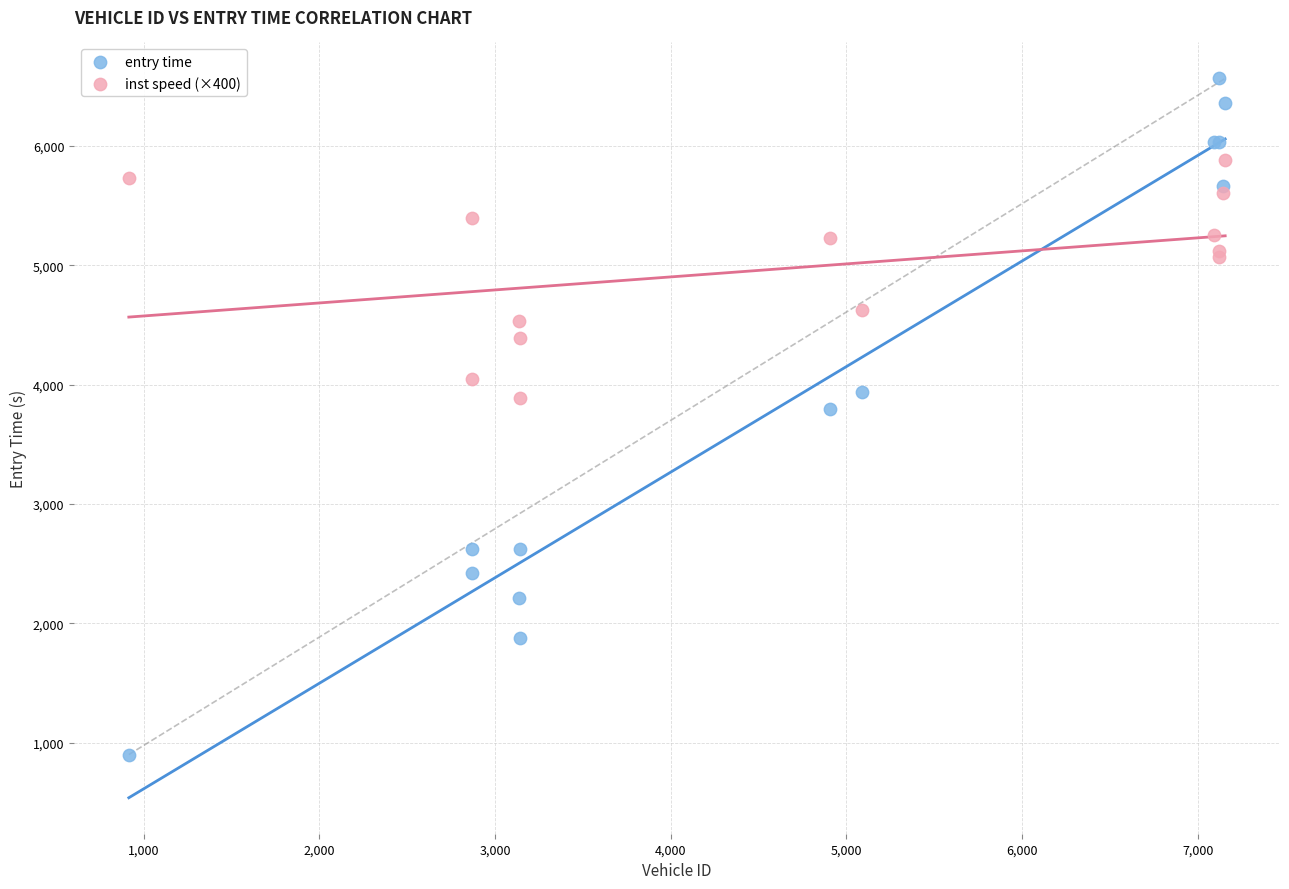

Which series reaches the minimum Y coordinate?

entry time